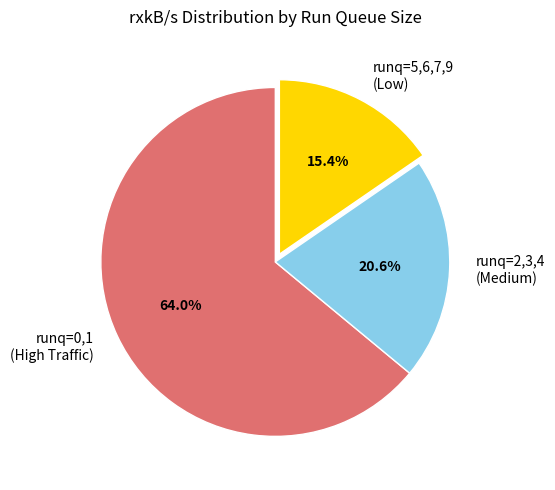

Is runq=0,1 (High Traffic) the majority of the pie?

Yes